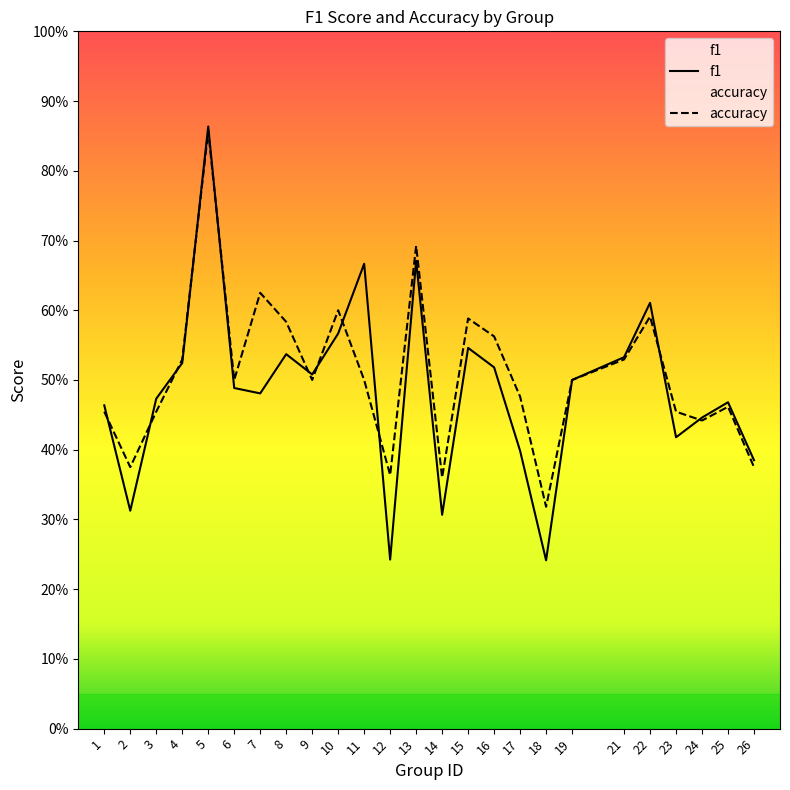

Where is the first local maximum for accuracy?

5